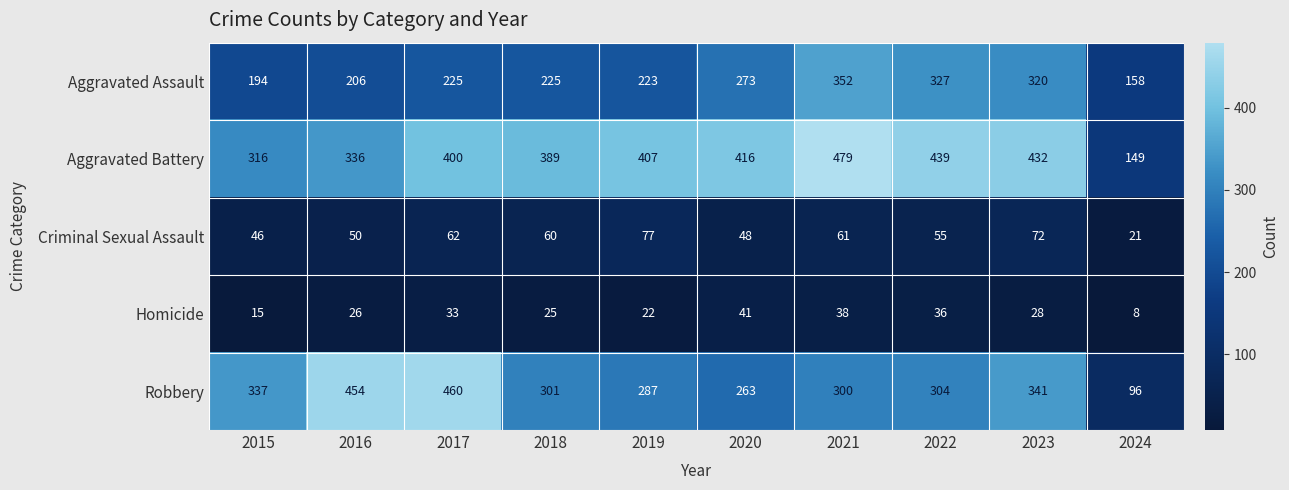

What is the minimum value shown in the chart?

8